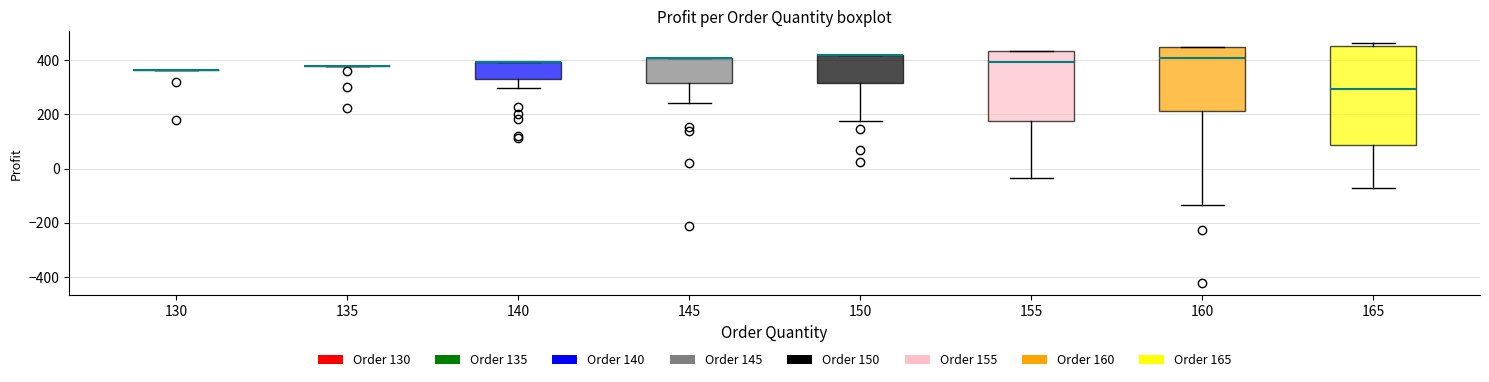

Comparing the boxes themselves (not the whiskers), which one is the tallest?

165